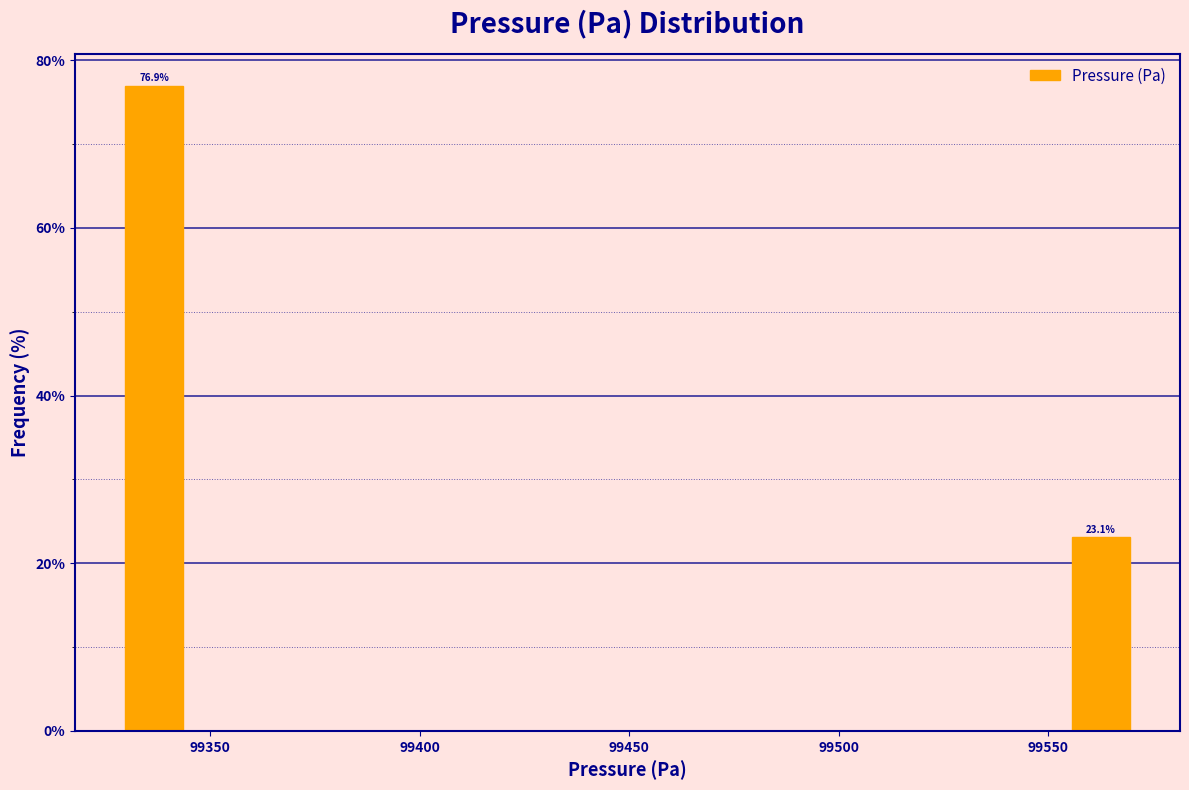

Read against the x-axis, roughly where is the centre of the tallest bar?

99335